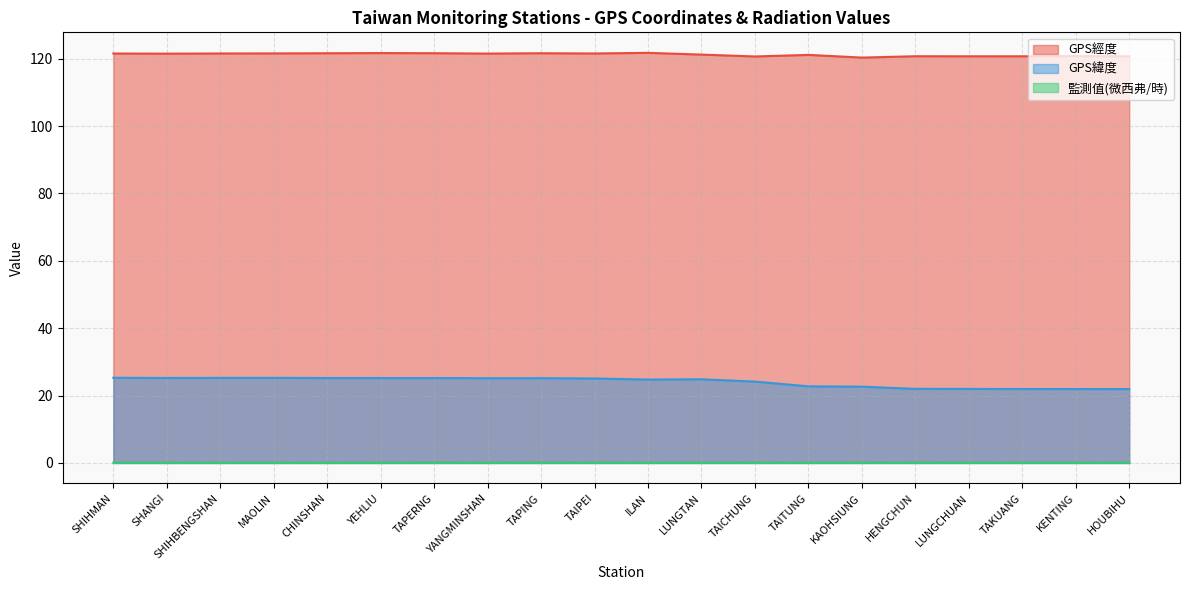

Which has a higher value, TAKUANG or MAOLIN?

MAOLIN